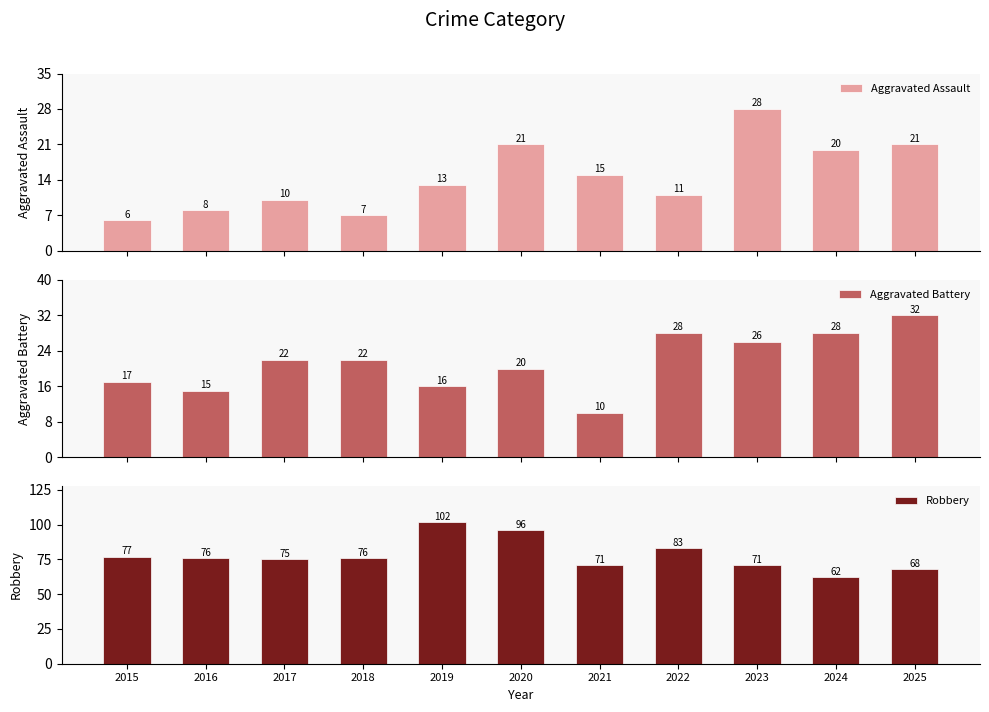

At 2024, list the series in order from largest to smallest.

Robbery, Aggravated Battery, Aggravated Assault